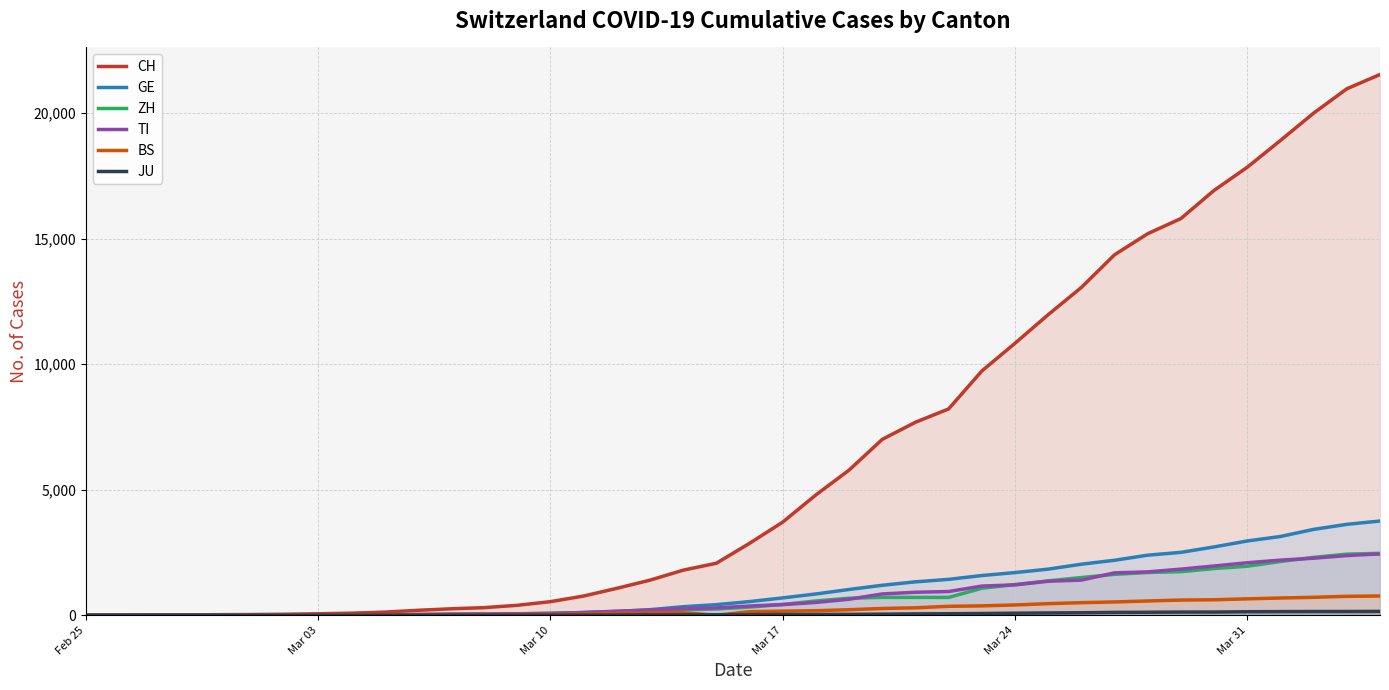

What is the value of the BS point at the 16th from the left?

49